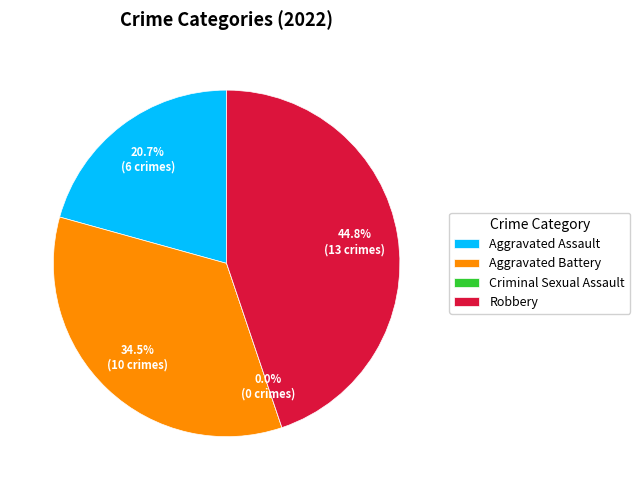

Does any single category account for the majority?

No